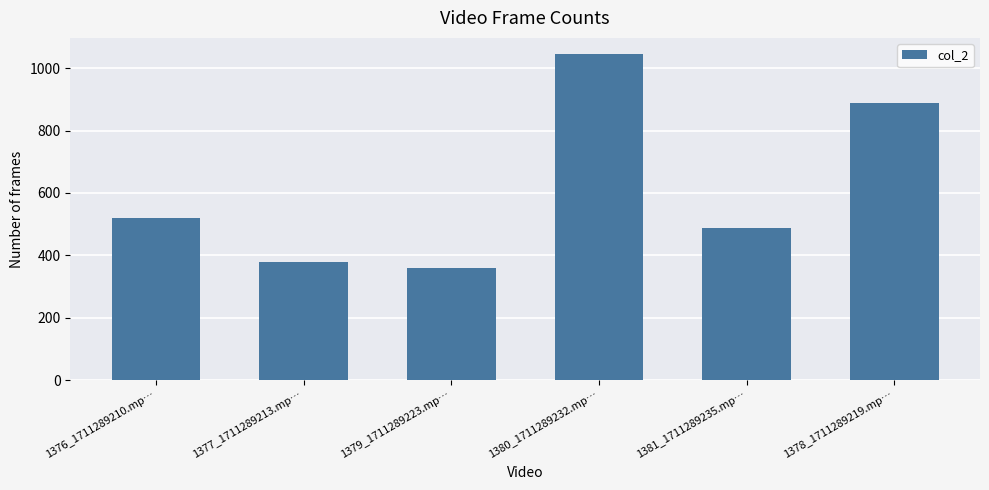

The chart shows a value of 206 at 1379_1711289223.mp…. True or false?

False